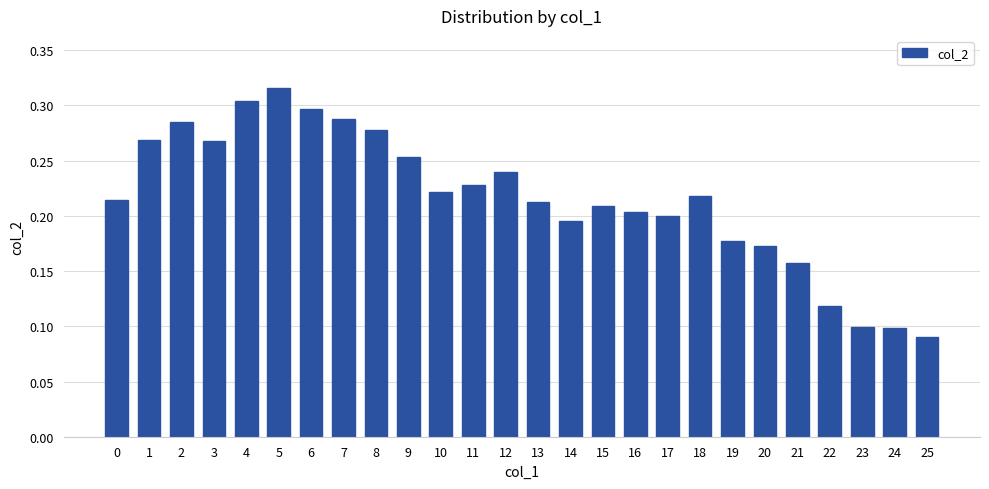

Is it true that the value at 8 is 0.4?

False